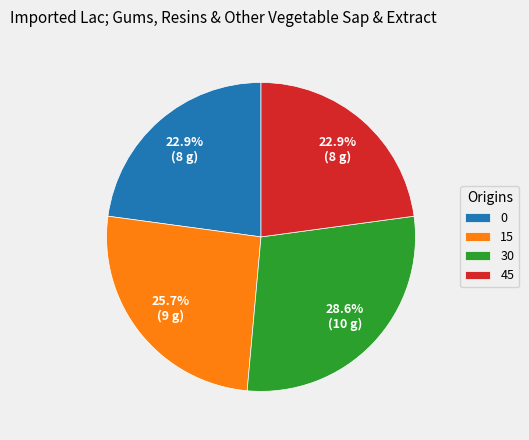

Count the number of slices in the pie.

4